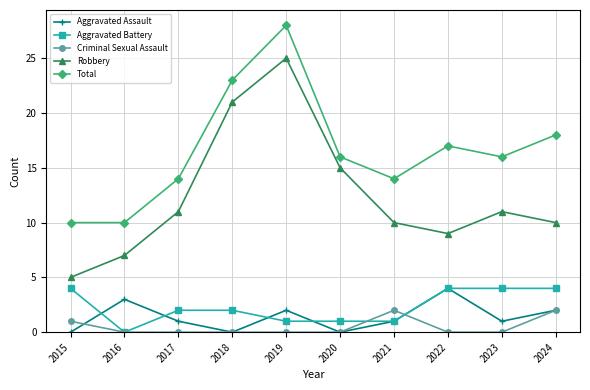

Is it true that Aggravated Battery equals 1 at 2024?

False